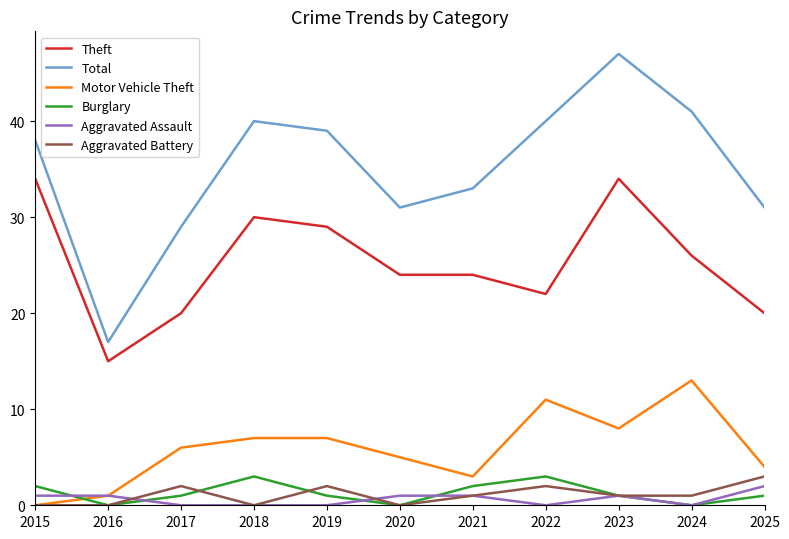

What is the difference between the highest and lowest values at 2025?

30